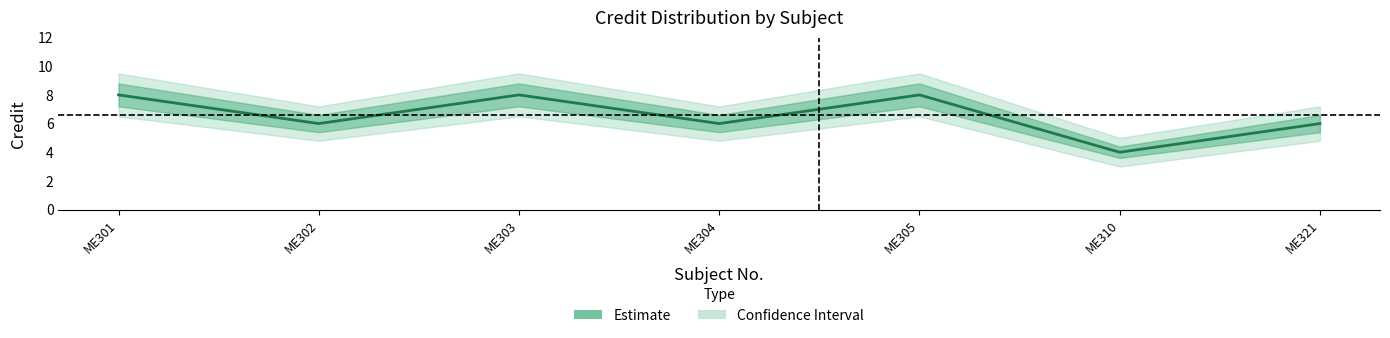

Read the value at ME302.

6